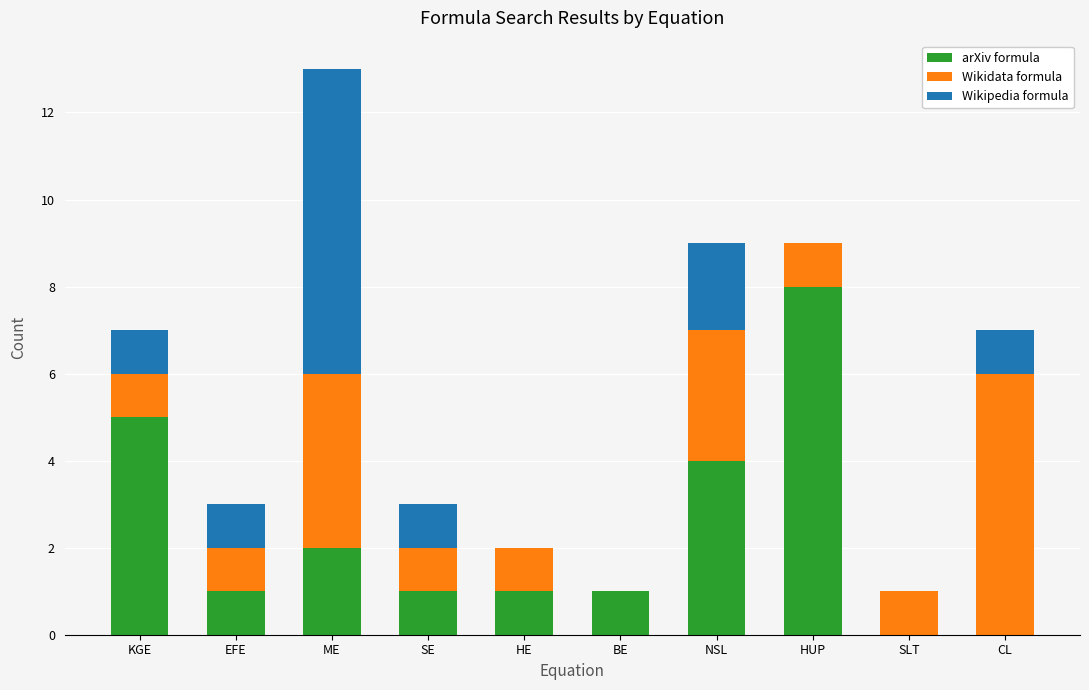

What is the sum of all arXiv formula values?

23